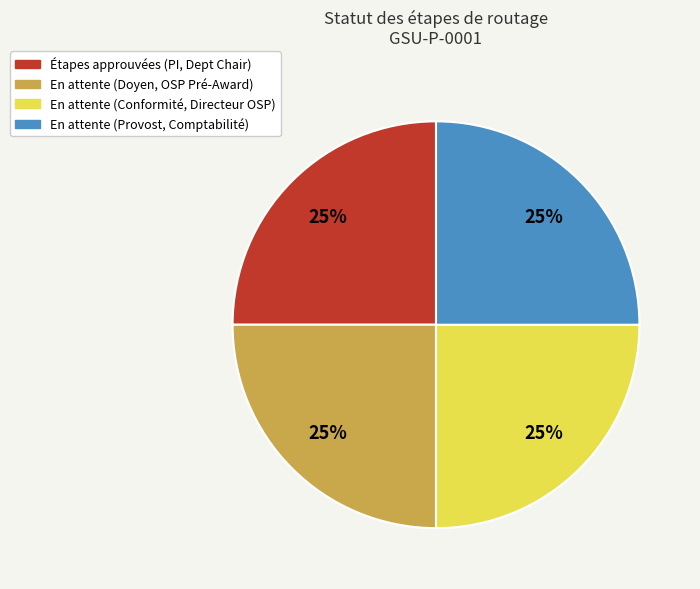

To the nearest percent, what is the average slice percentage?

25%